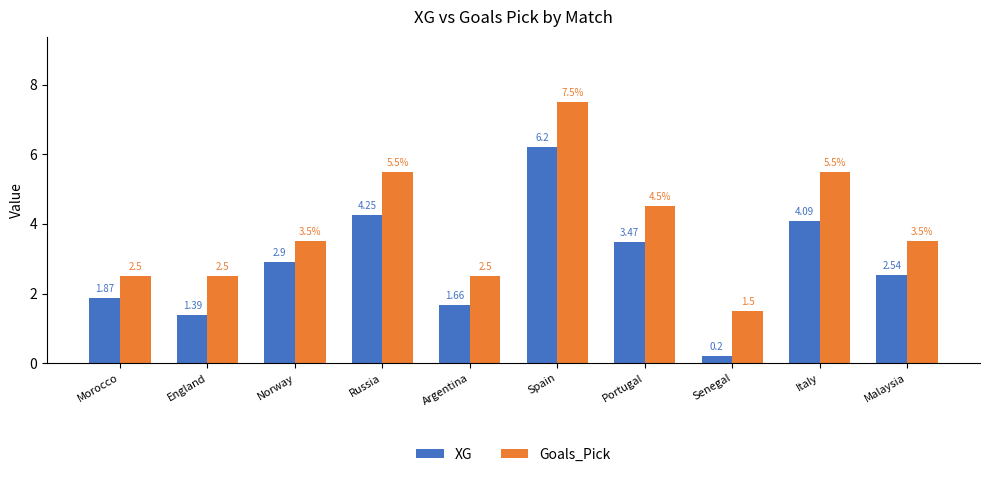

At which label does XG reach its minimum?

Senegal